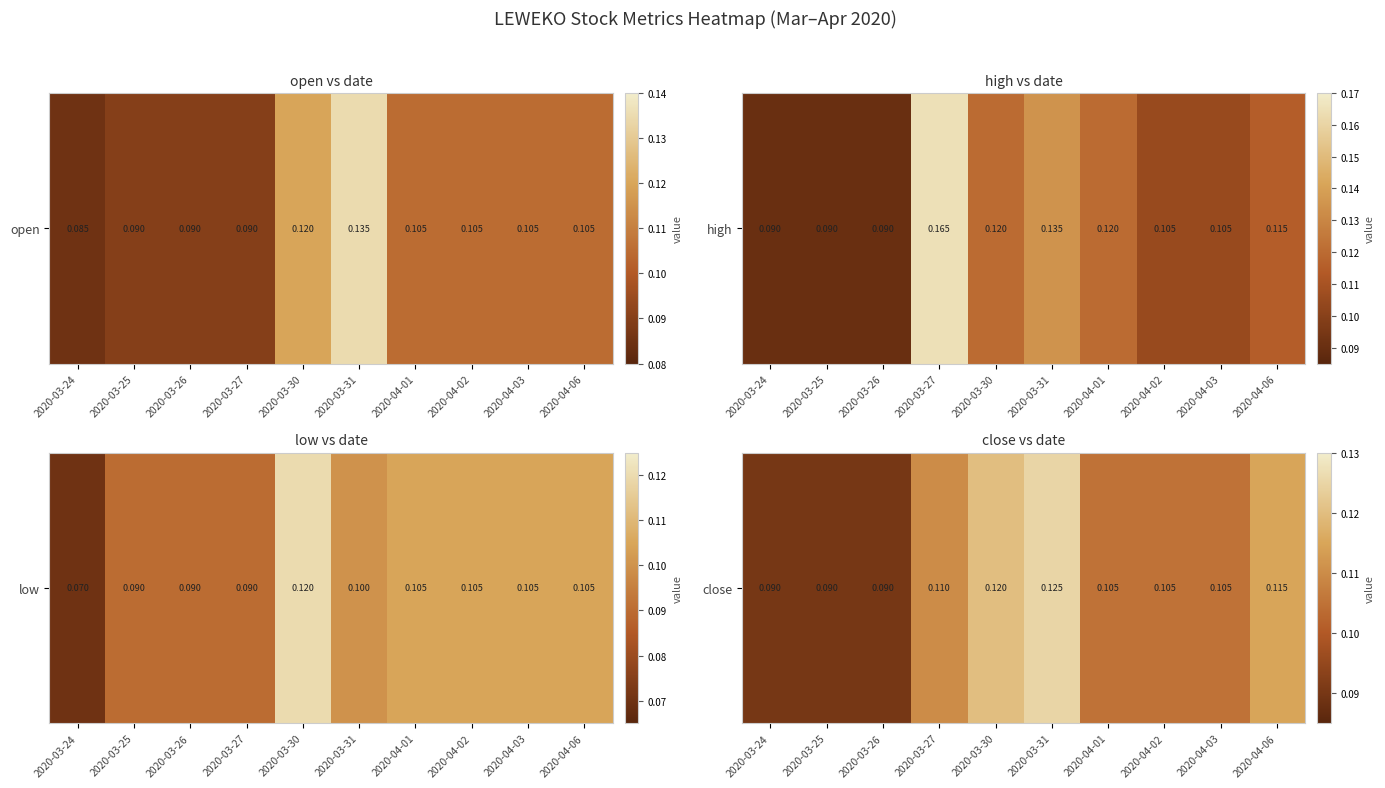

At which label is the value closest to 0?

2020-03-24